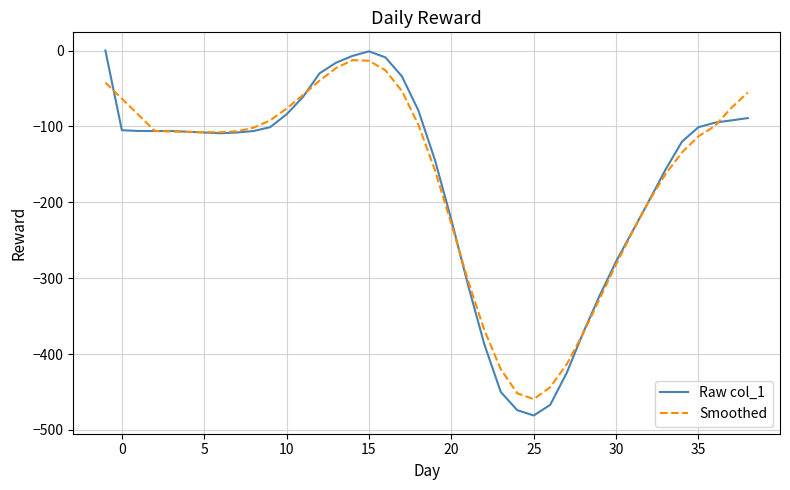

How many lines are shown in the chart?

2